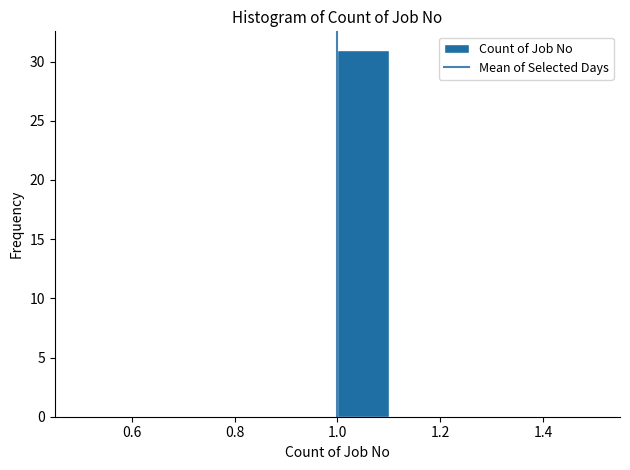

Which range on the x-axis has the tallest bar?

1.0 to 1.1